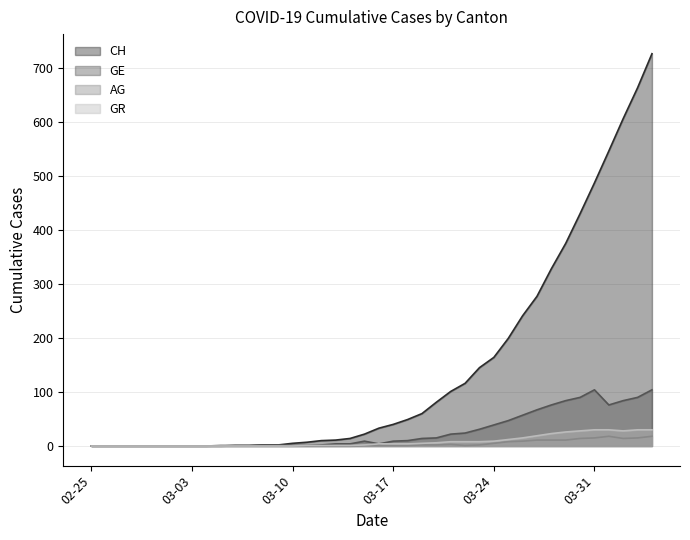

Which series has the largest range (max minus min)?

CH